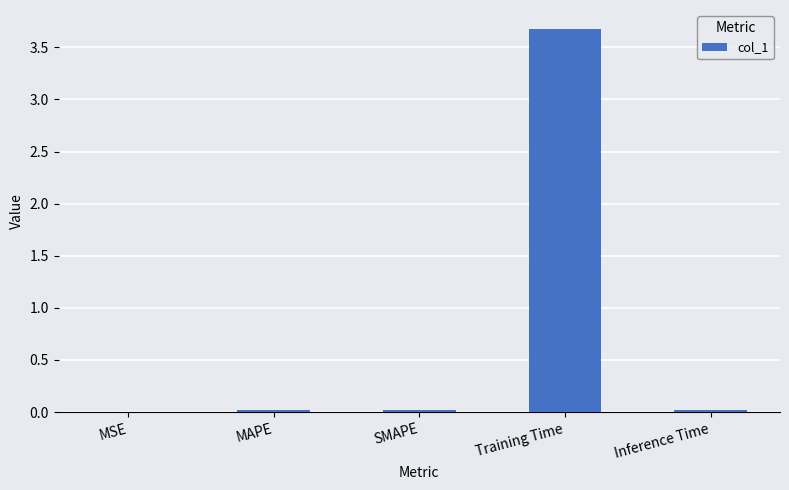

Read the value at Training Time.

3.7